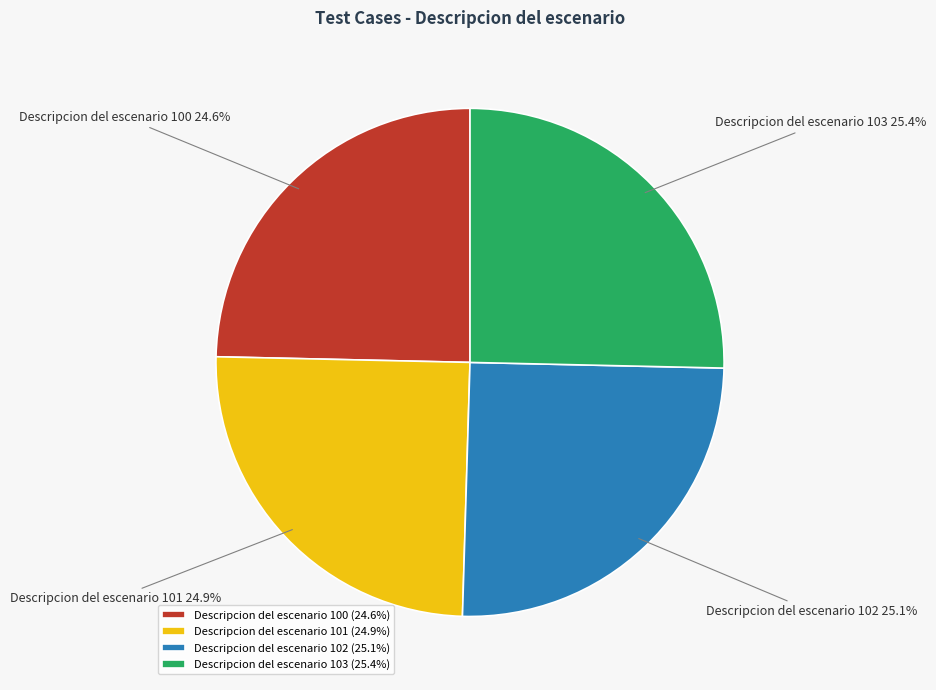

To the nearest percent, what portion does Descripcion del escenario 100 represent?

25%